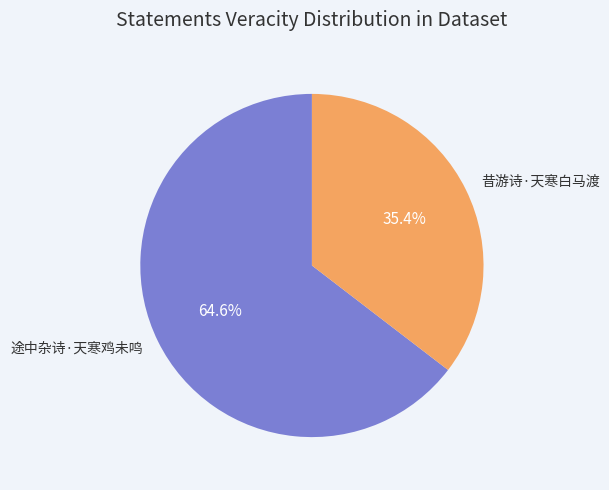

Approximately how many times larger is the value at 昔游诗·天寒白马渡 compared to 途中杂诗·天寒鸡未鸣?

0.5